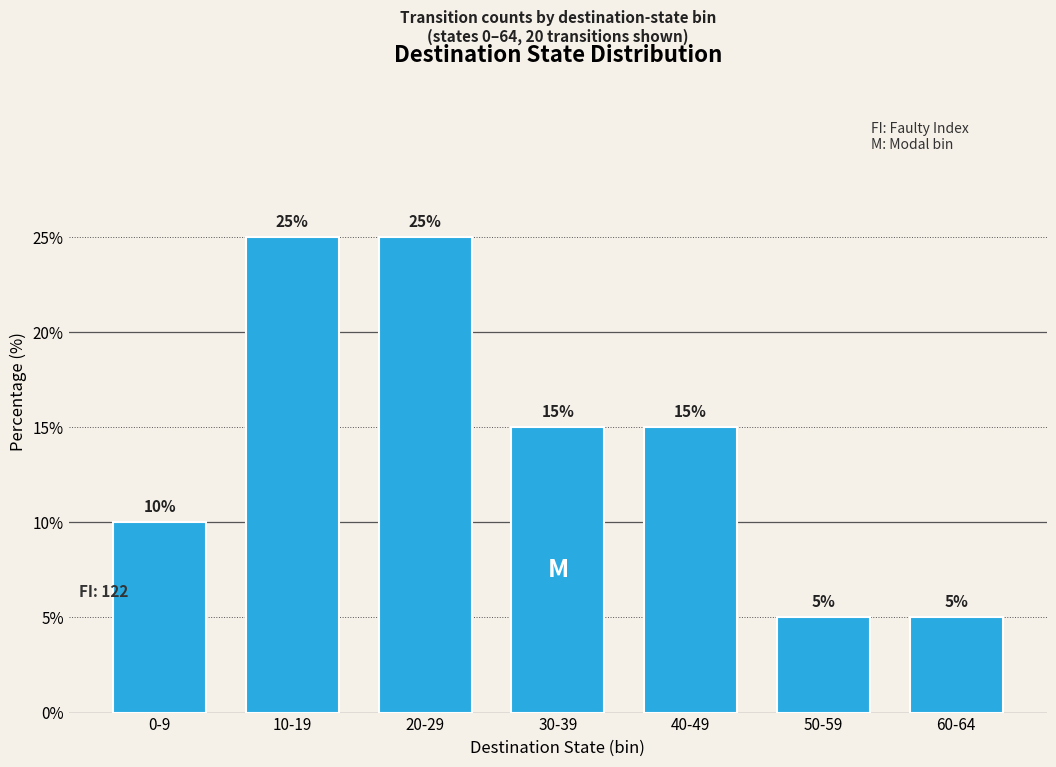

Reading left to right, what are all the values shown in this chart?

0-9=10	10-19=25	20-29=25	30-39=15	40-49=15	50-59=5	60-64=5